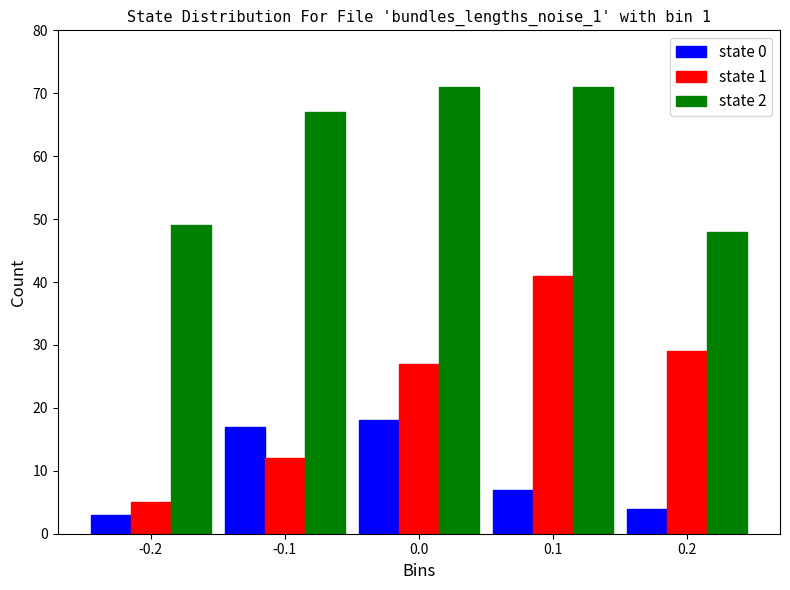

Reading right to left, list all the values displayed in this chart.

state 0: 4	7	18	17	3
state 1: 29	41	27	12	5
state 2: 48	71	71	67	49